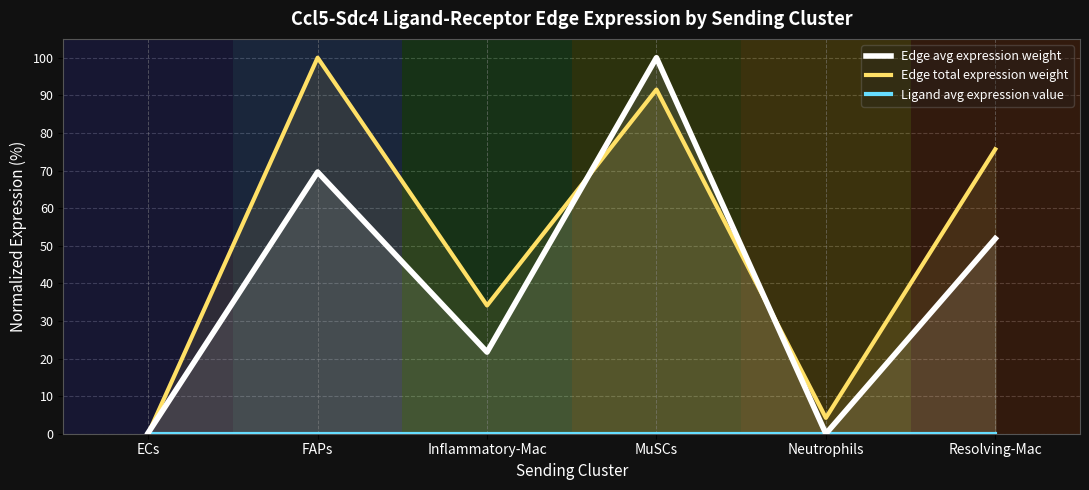

Where is the first local minimum for Edge avg expression weight?

Inflammatory-Mac